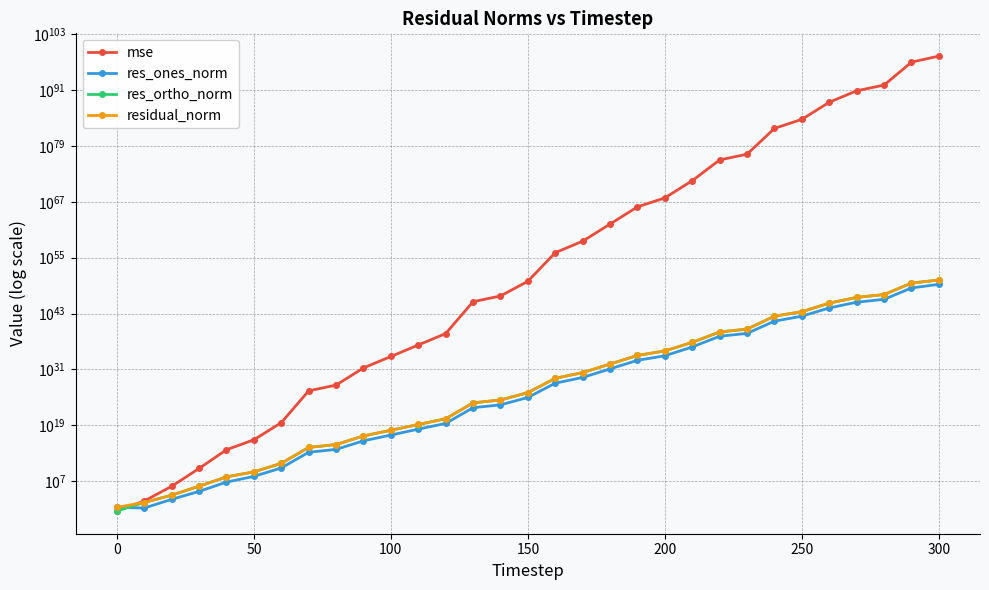

List the series in order of their peak value, highest first.

mse, residual_norm, res_ortho_norm, res_ones_norm